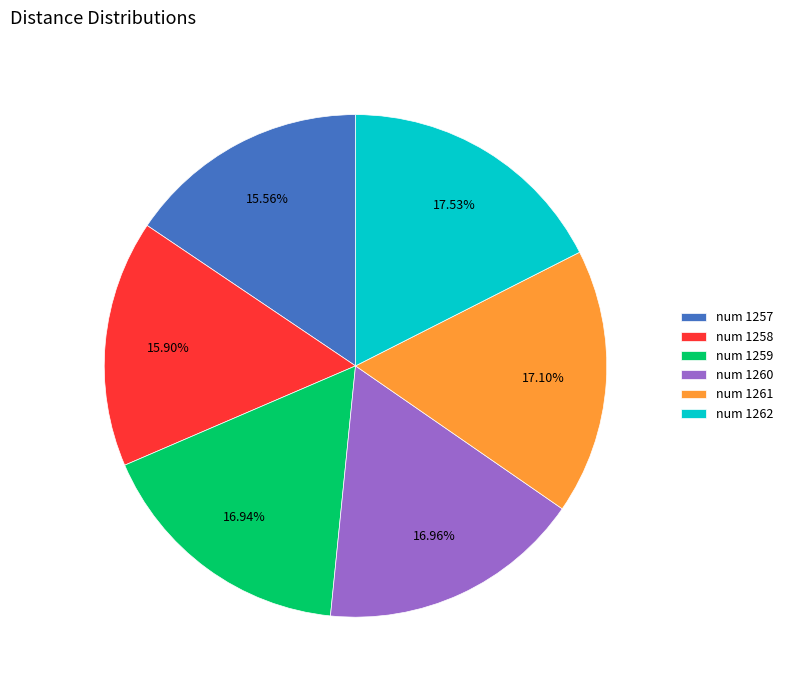

Does num 1262 account for over 50% of the chart?

No